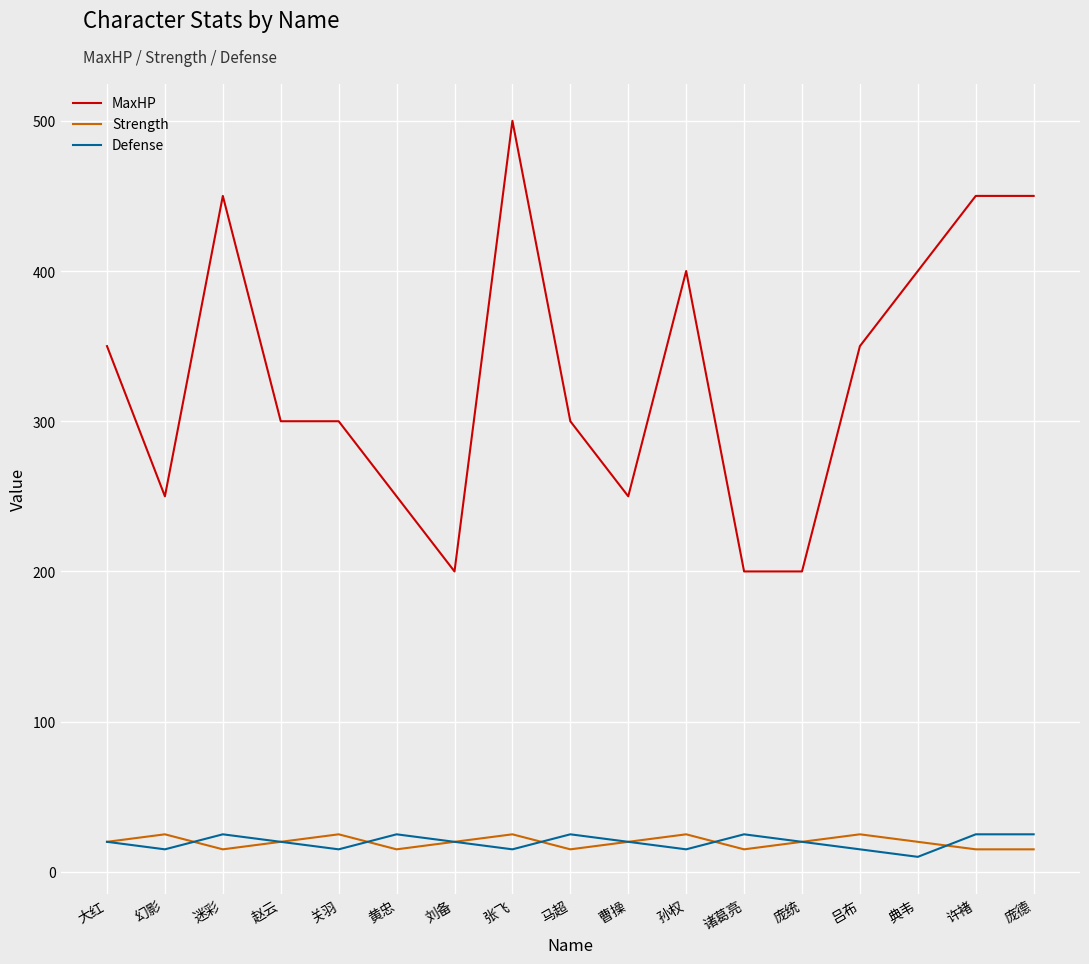

Is the value of MaxHP at 诸葛亮 greater than the value of Defense at 幻影?

Yes